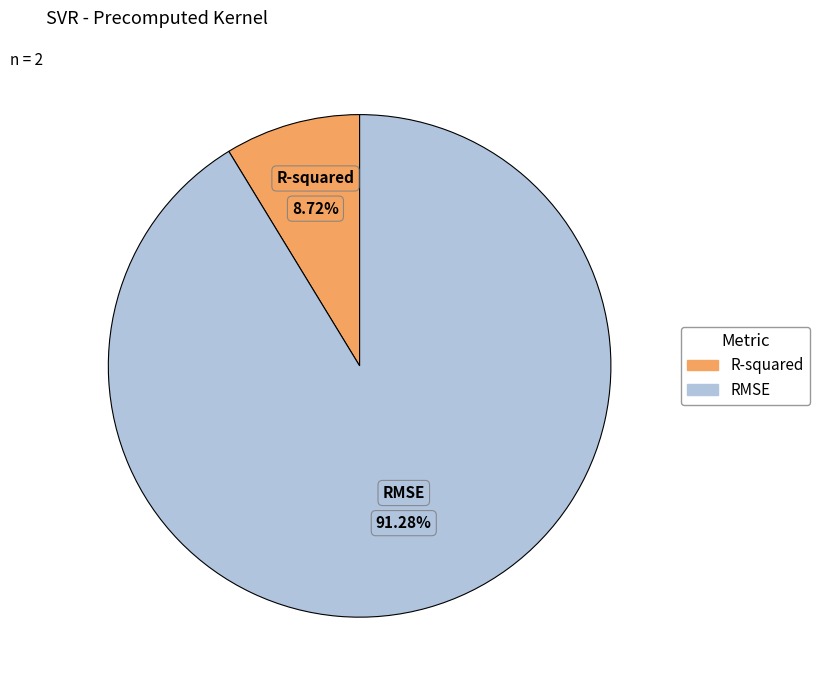

What percentage is the R-squared slice, to the nearest percent?

9%